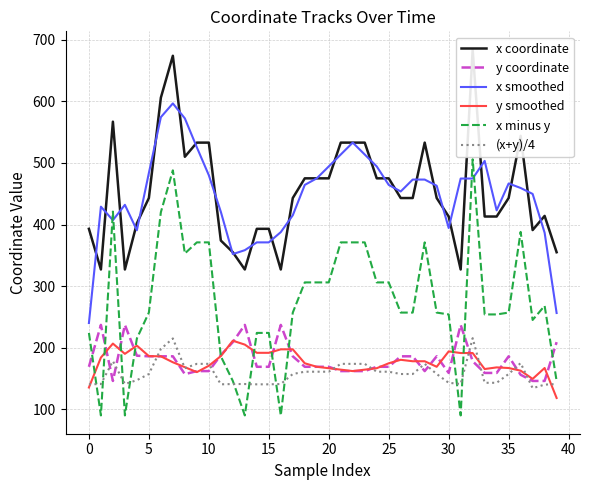

What is the greatest value displayed?

684.0